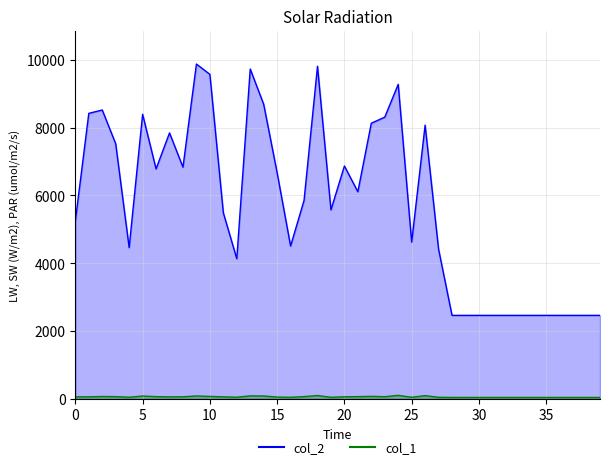

How many values in the col_1 series are below 61?

19